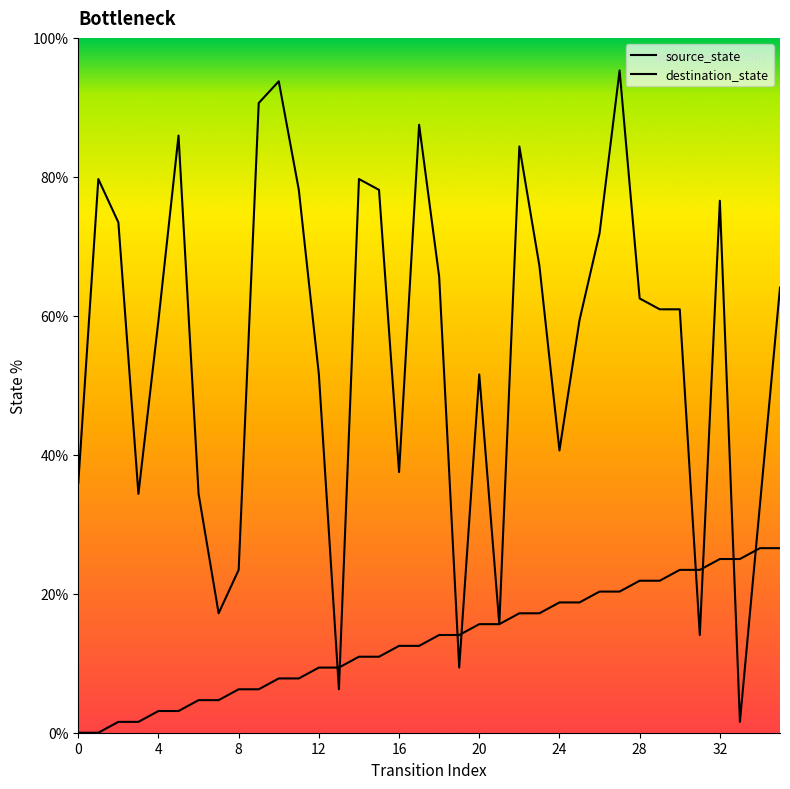

Count the number of data series in this chart.

2